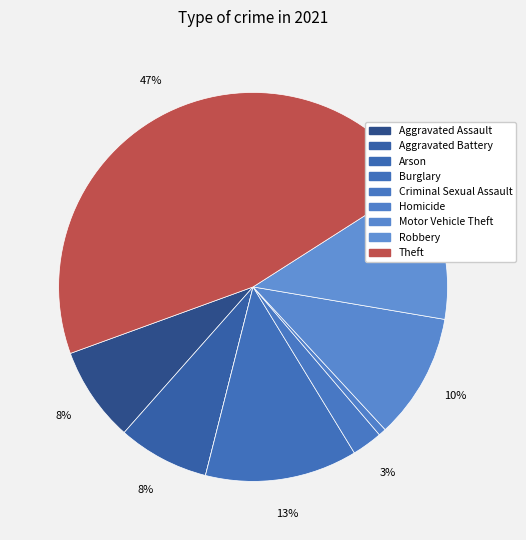

True or false: Motor Vehicle Theft accounts for 10% of the total.

True